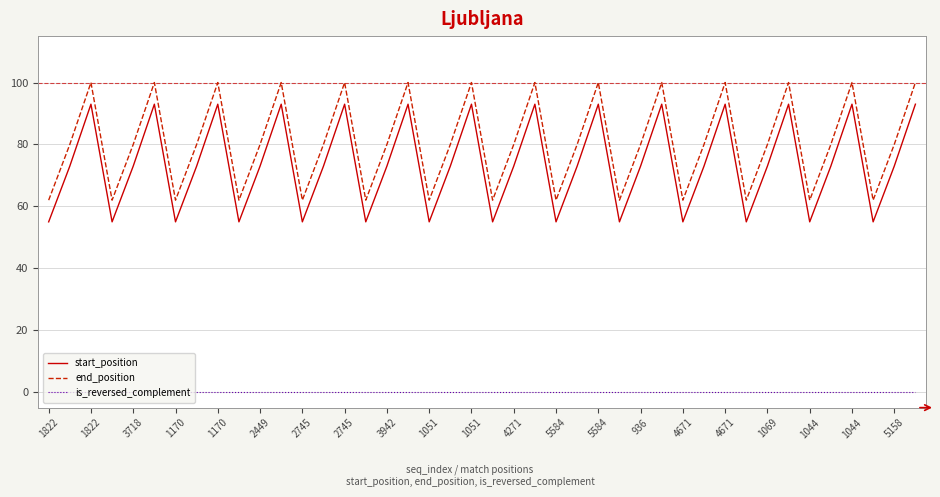

What is the maximum value for end_position?

100